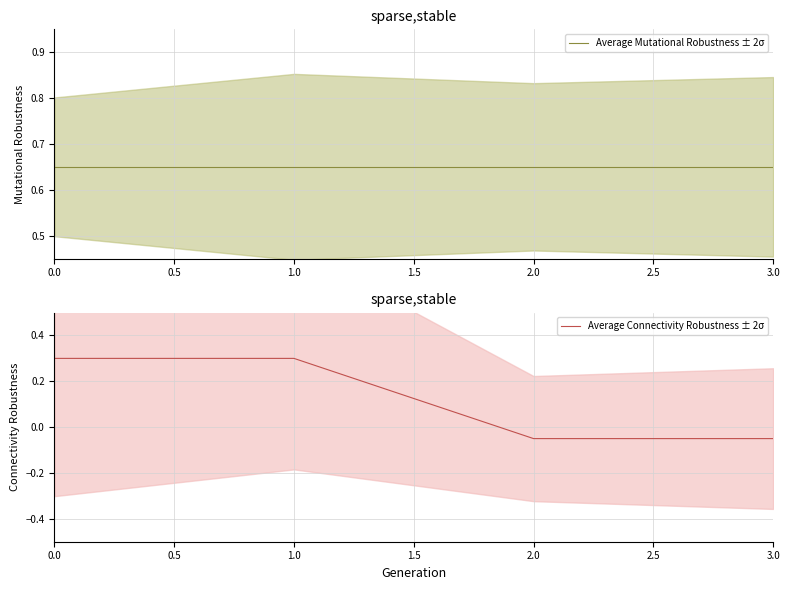

What is the highest value of the Average Connectivity Robustness ± 2σ series?

0.3